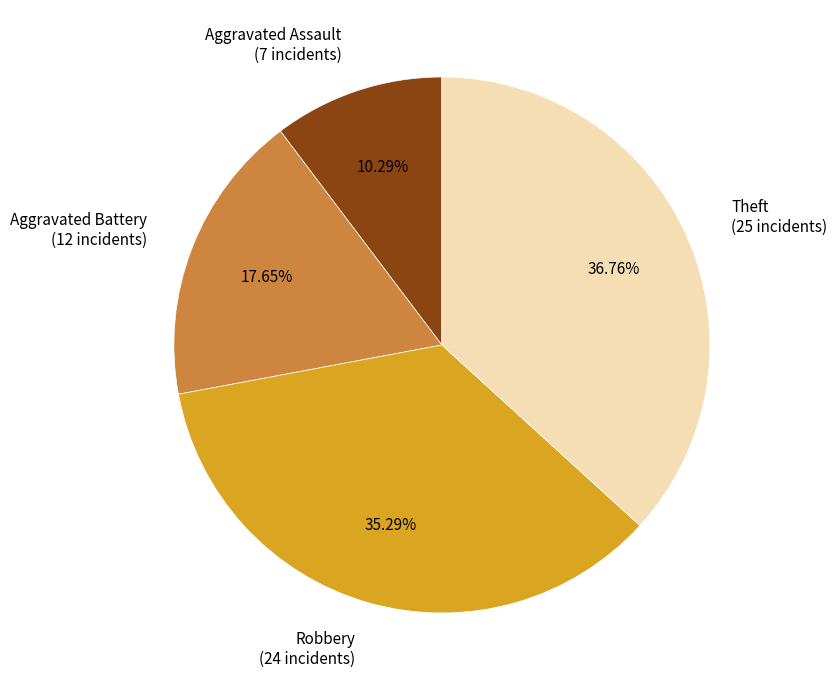

Does Aggravated Battery represent more than half of the total?

No